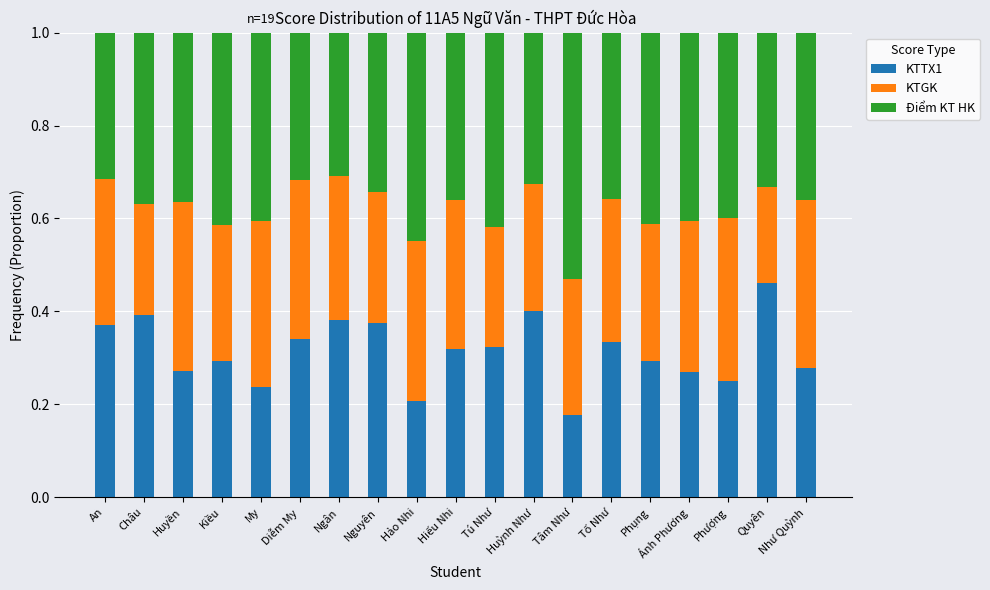

The KTTX1 series shows 0.4 at Châu. True or false?

True